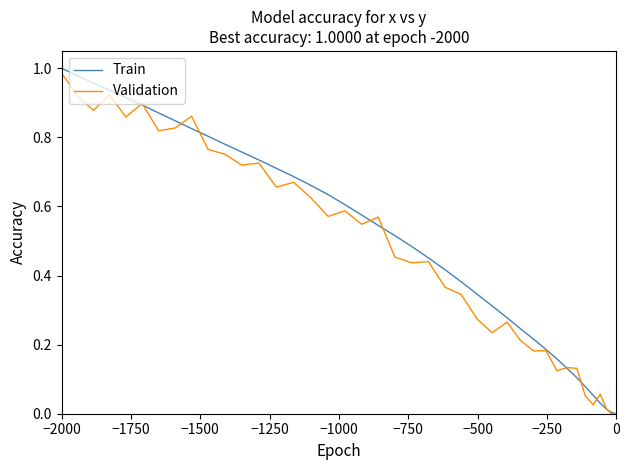

At how many categories does at least one series exceed 0?

39